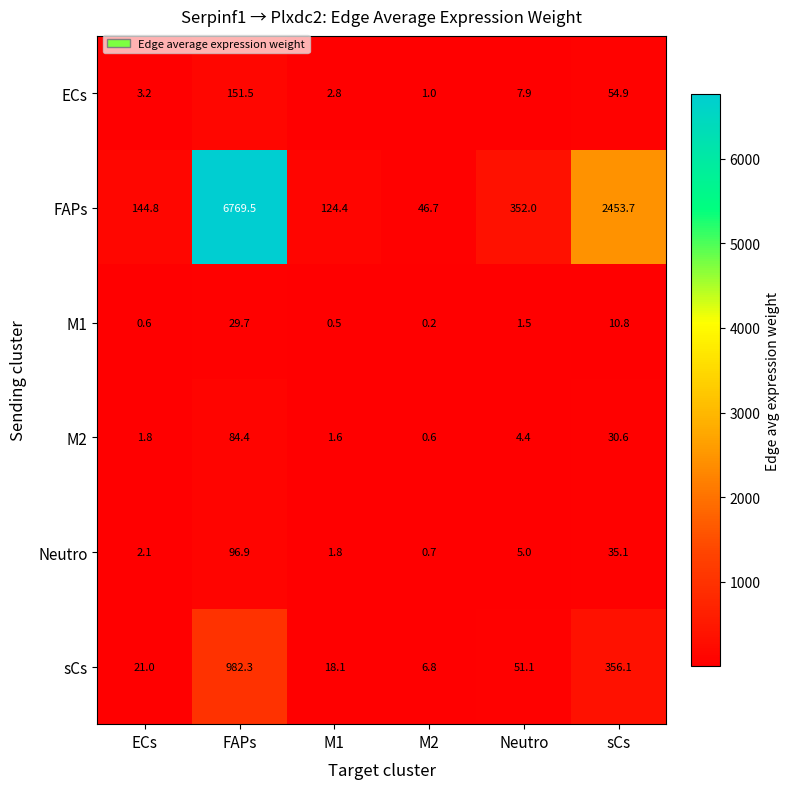

List the series in order of their peak value, highest first.

FAPs, sCs, ECs, Neutro, M2, M1